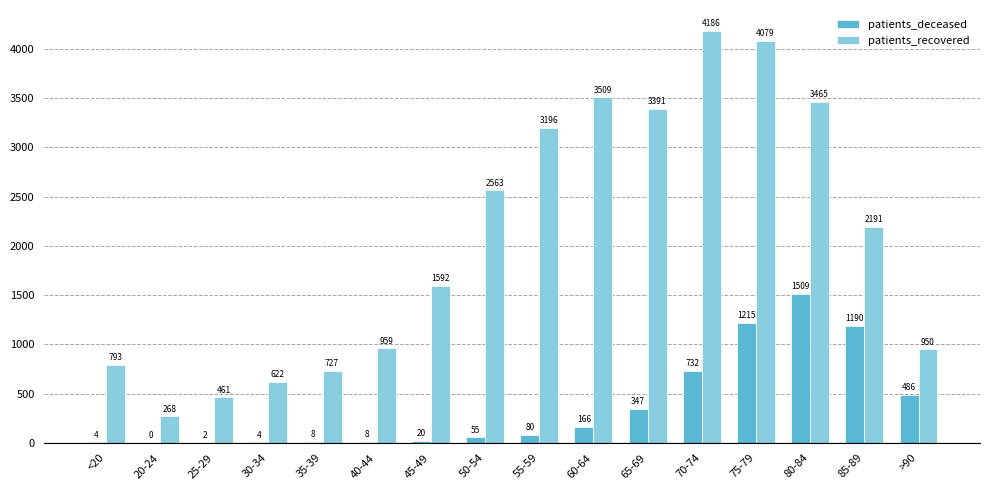

Reading left to right, list all the values displayed in this chart.

patients_deceased: <20=4	20-24=0	25-29=2	30-34=4	35-39=8	40-44=8	45-49=20	50-54=55	55-59=80	60-64=166	65-69=347	70-74=732	75-79=1215	80-84=1509	85-89=1190	>90=486
patients_recovered: <20=793	20-24=268	25-29=461	30-34=622	35-39=727	40-44=959	45-49=1592	50-54=2563	55-59=3196	60-64=3509	65-69=3391	70-74=4186	75-79=4079	80-84=3465	85-89=2191	>90=950